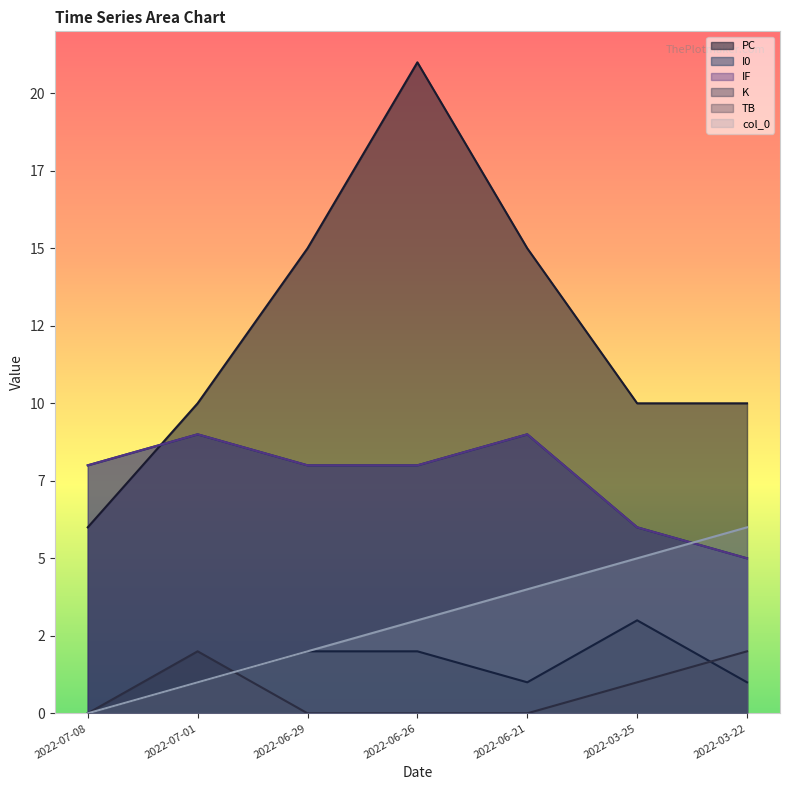

Which series changed the most between 2022-06-21 and 2022-03-22?

PC